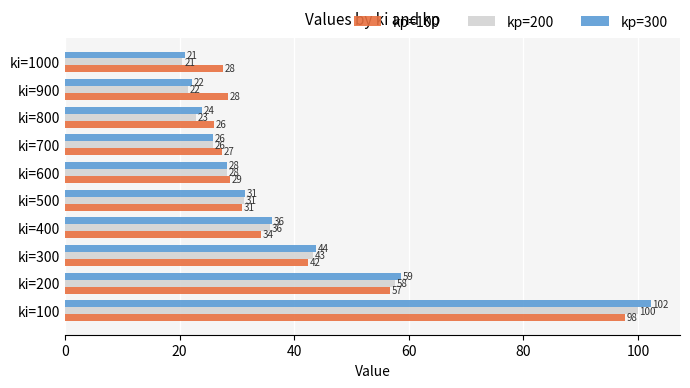

What are all the series names shown in the legend?

kp=100, kp=200, kp=300